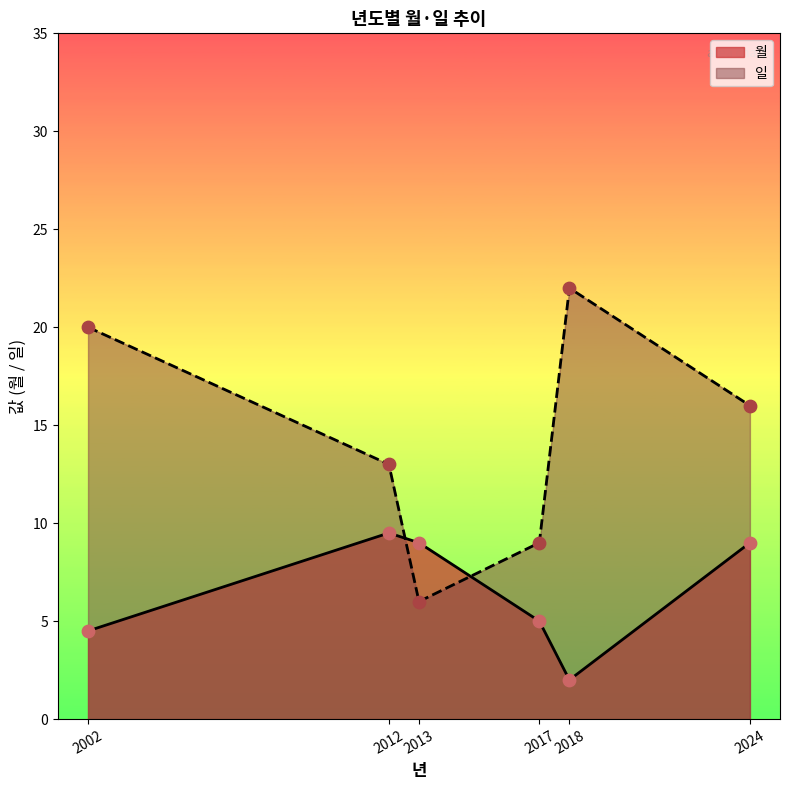

Which series contains the lowest Y value?

월